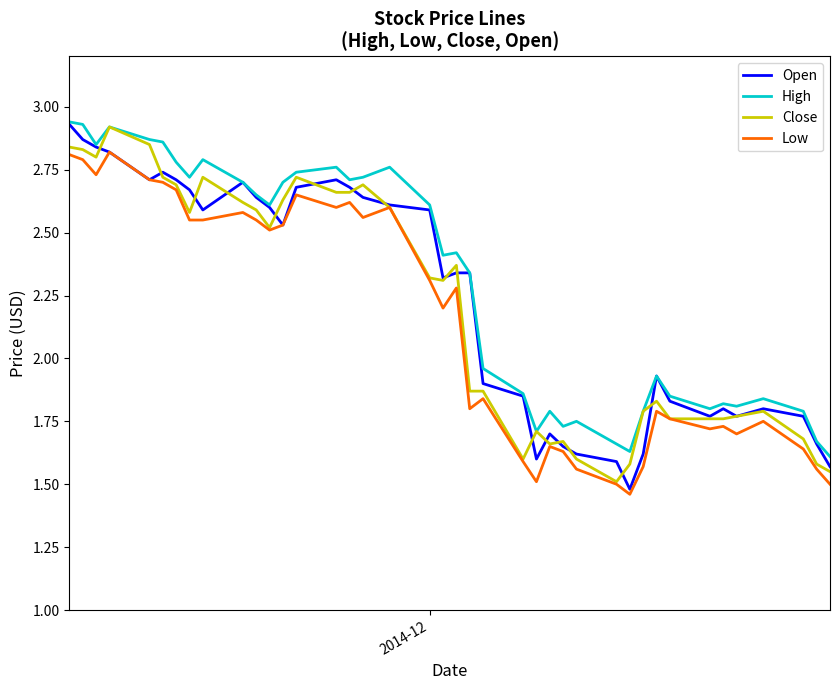

Rank the series by their average value, from highest to lowest.

High, Open, Close, Low